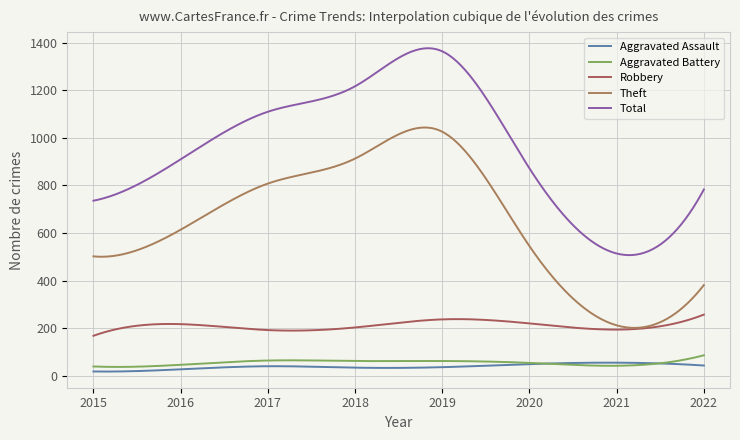

Is this an area chart (filled region under the line)?

No